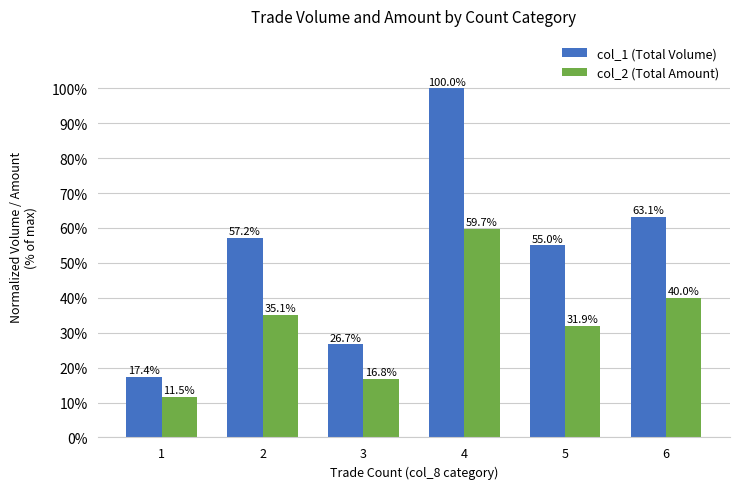

What value does the col_1 (Total Volume) series have at 3?

0.3